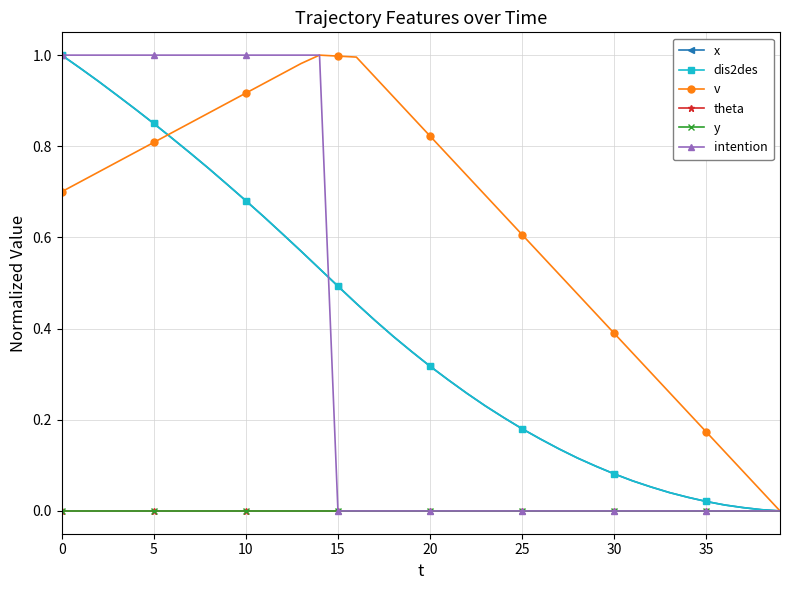

Which category has the lowest value across all series?

39